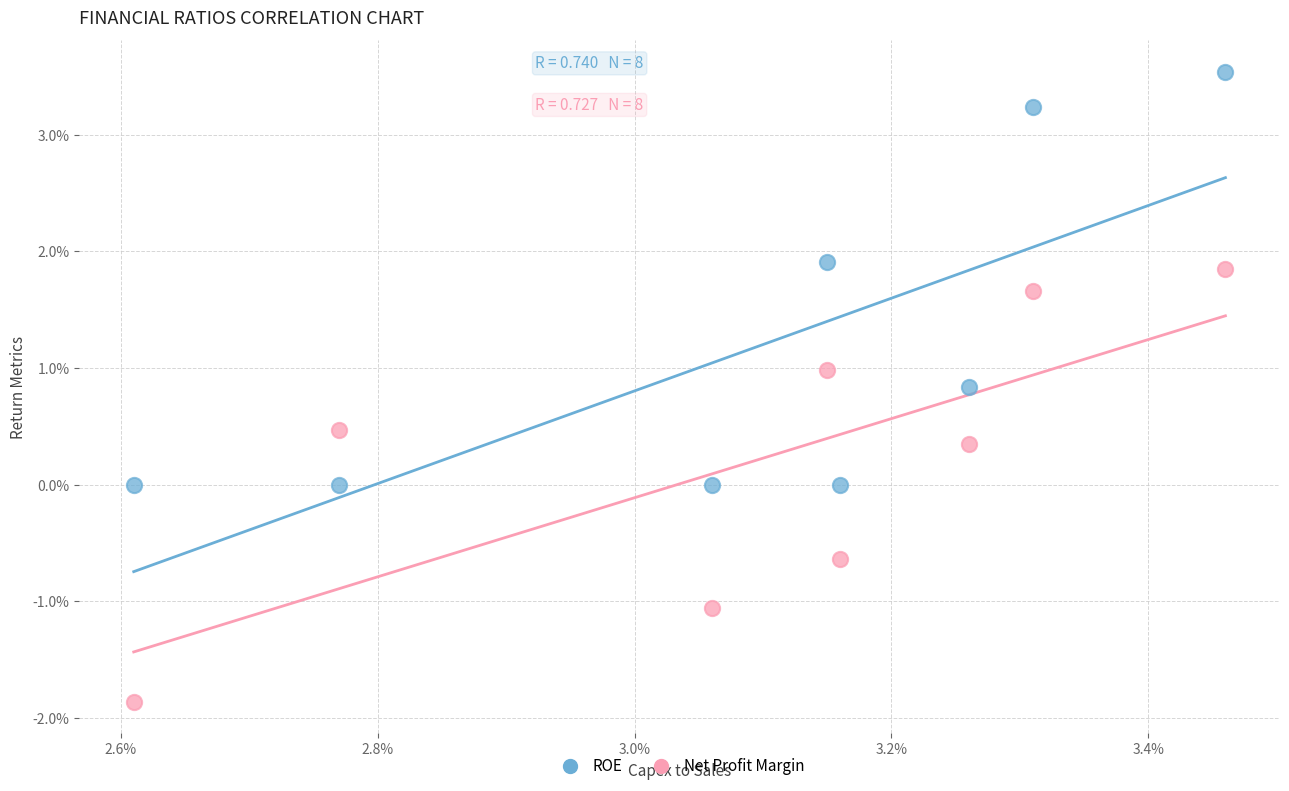

Which series has the widest spread of Y values?

Net Profit Margin